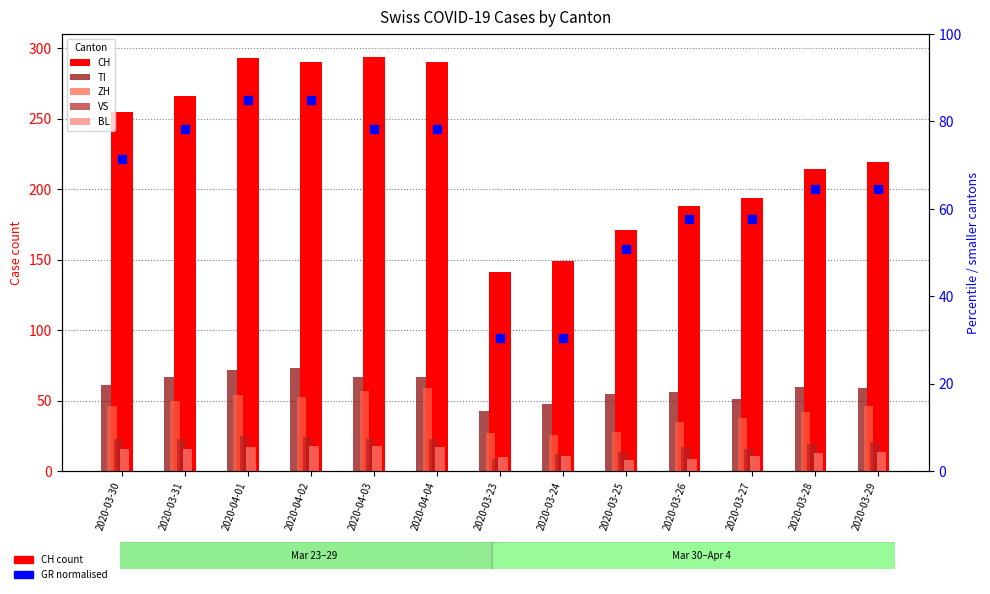

Which series has the widest spread of Y values?

CH